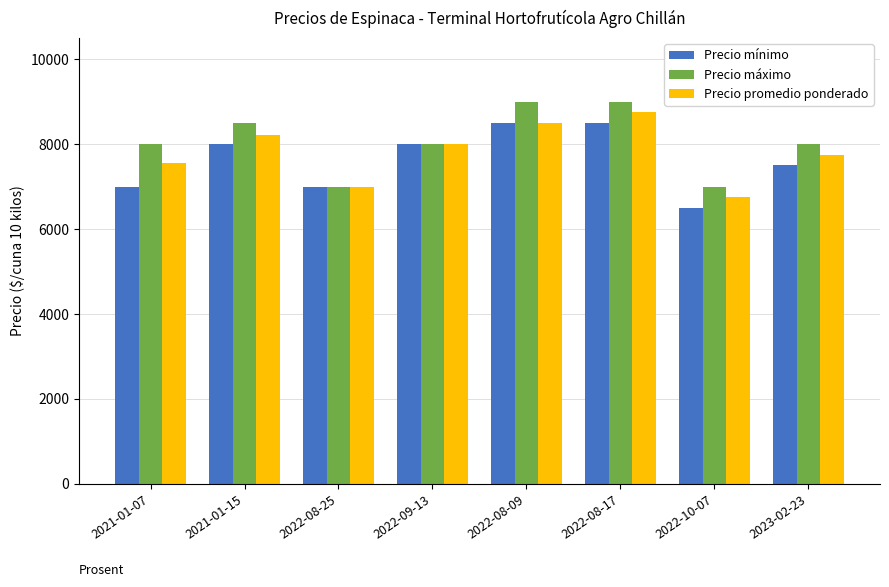

What is the maximum value for Precio máximo?

9000